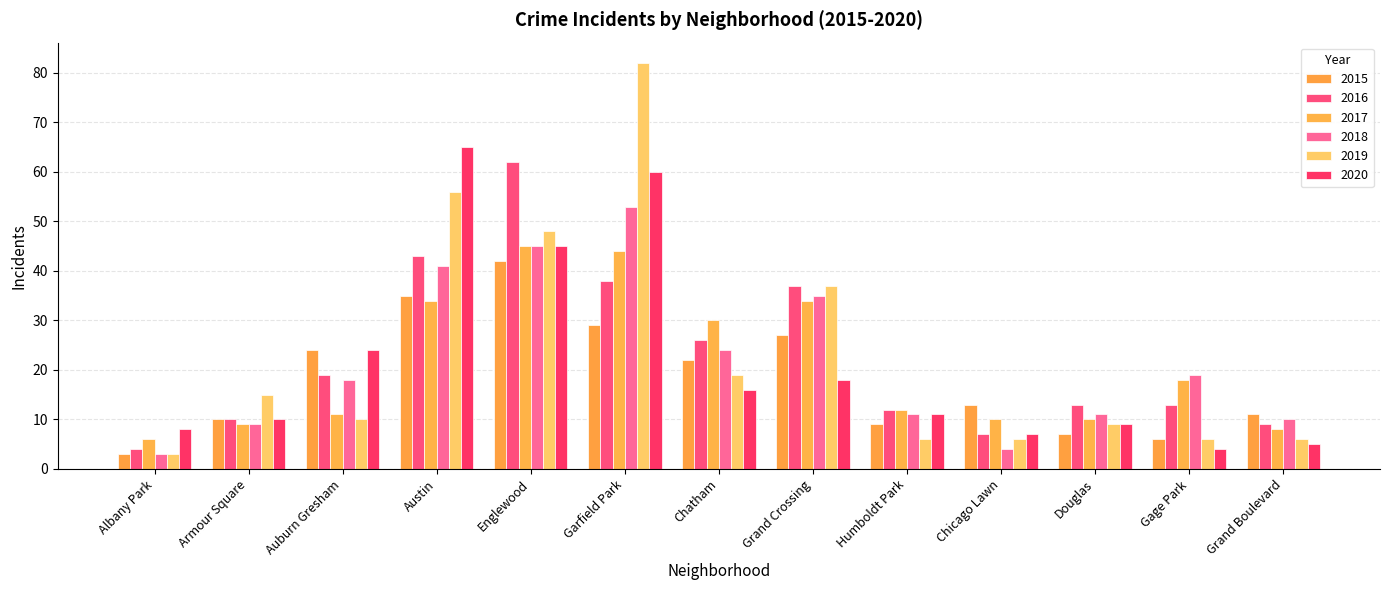

How many data points in 2017 are less than 12?

6